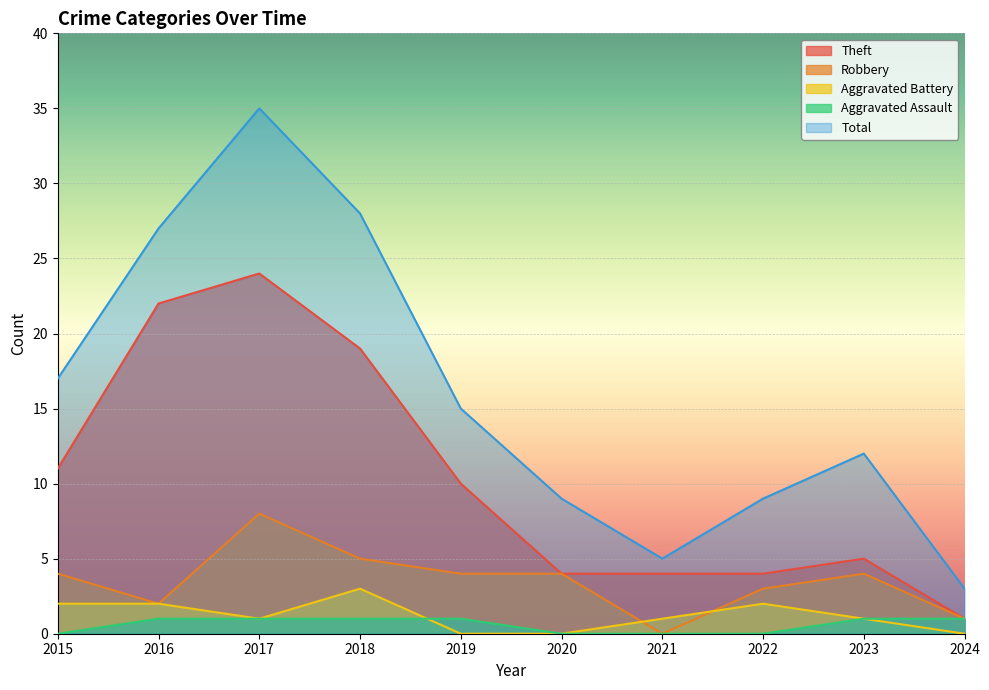

What is the sum of the Total values at 2024 and 2021?

8